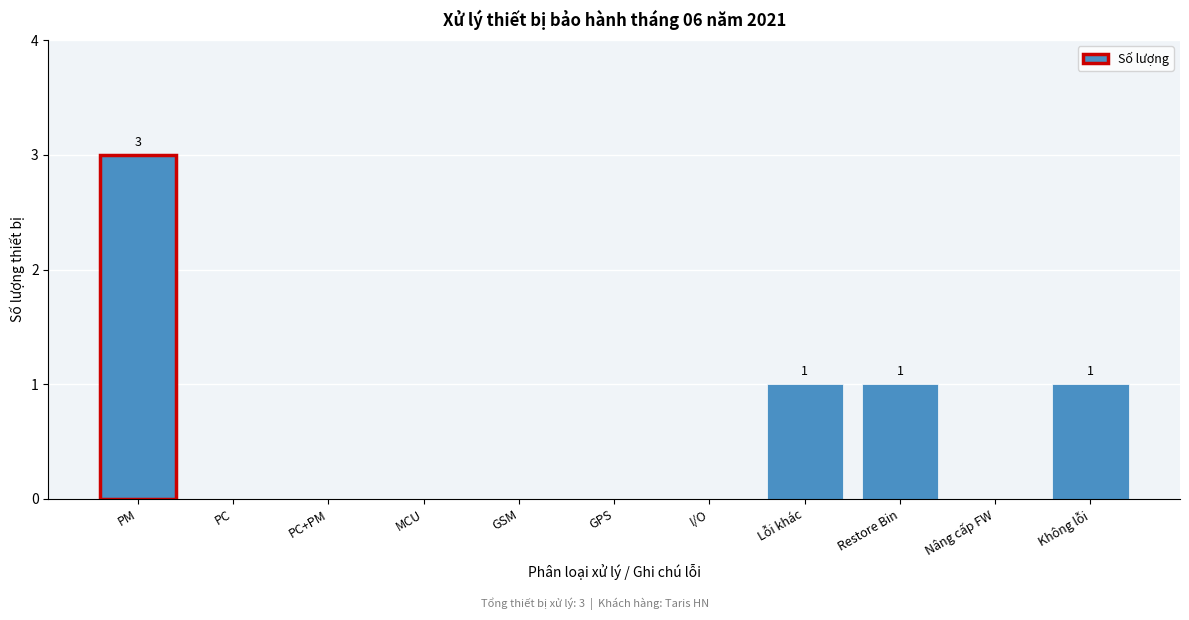

Reading left to right, list all the values displayed in this chart.

PM=3	PC=0	PC+PM=0	MCU=0	GSM=0	GPS=0	I/O=0	Lỗi khác=1	Restore Bin=1	Nâng cấp FW=0	Không lỗi=1